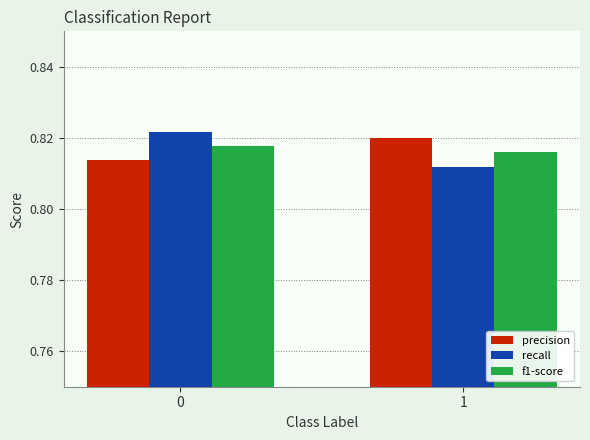

The value of recall at 1 is 1.1. True or false?

False